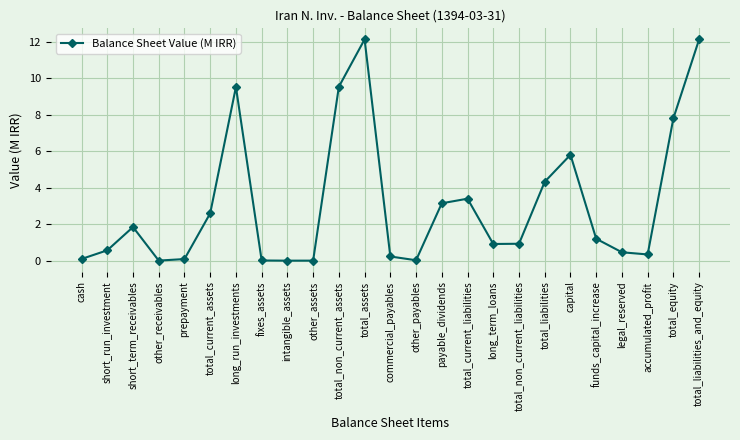

At which category does the data reach its first local peak?

short_term_receivables